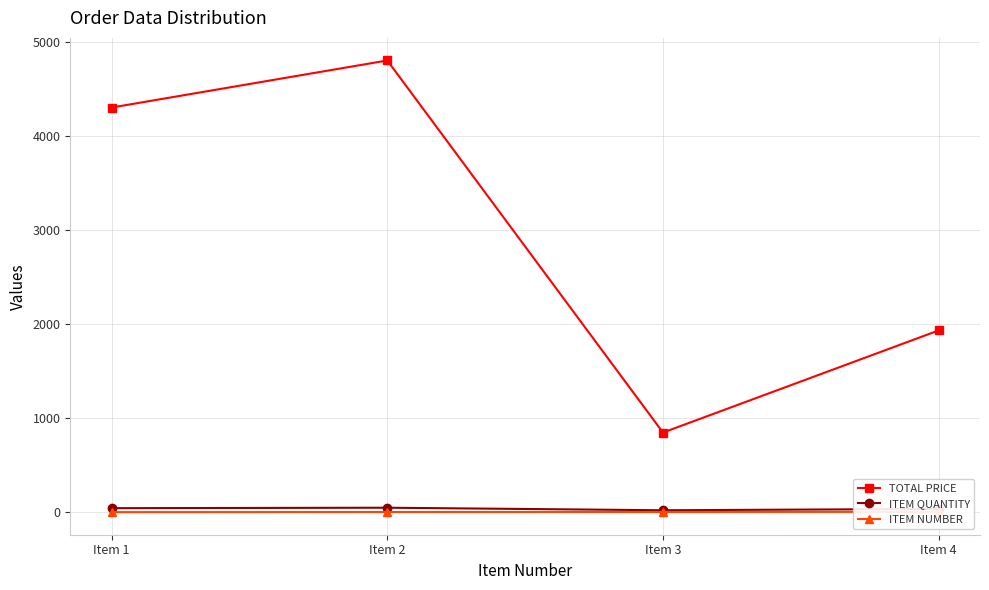

Which category has the highest value in the ITEM QUANTITY series?

Item 2